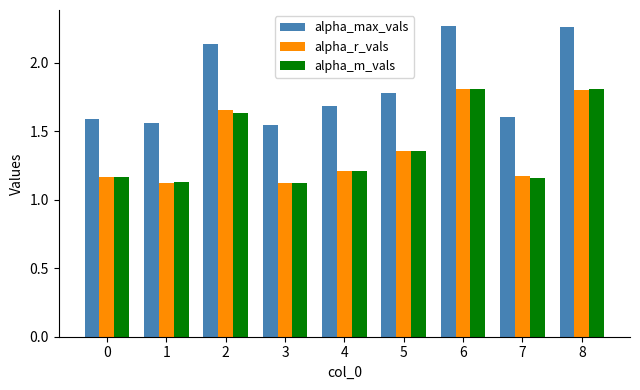

Count the alpha_r_vals values in the range 1 to 2.

9